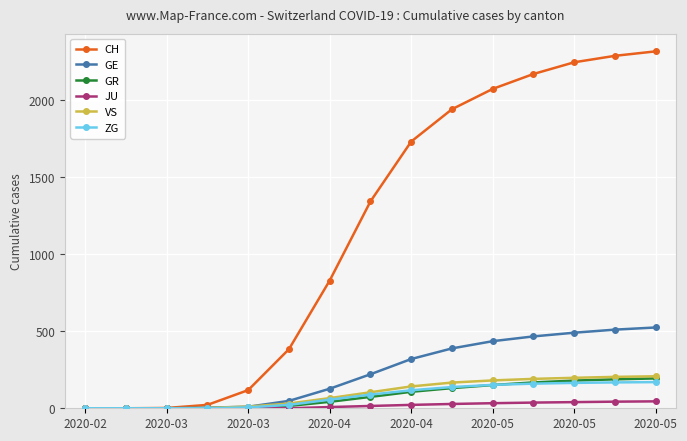

What is the greatest value displayed?

2319